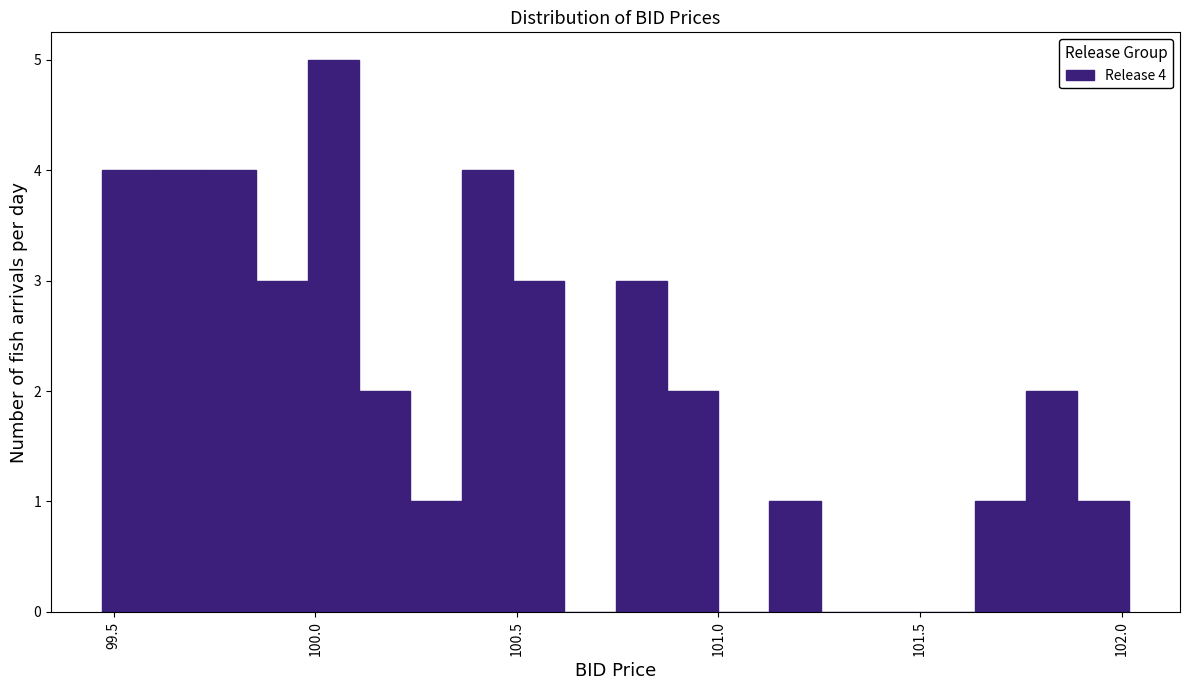

Around what value on the x-axis is the tallest bar? Give the approximate position of its centre, as read against the axis.

100.05